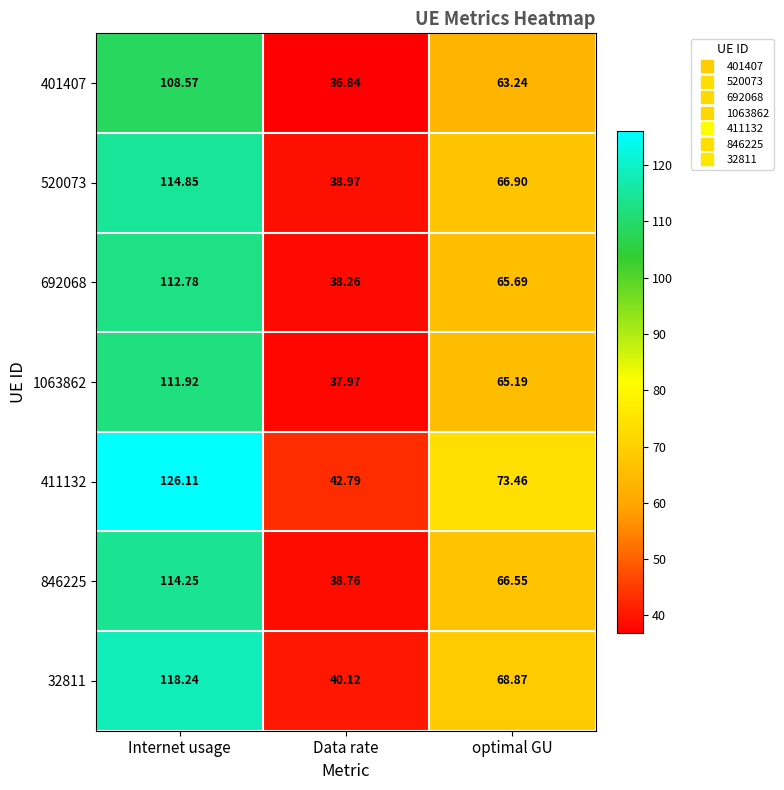

Which series has the widest spread of values?

411132